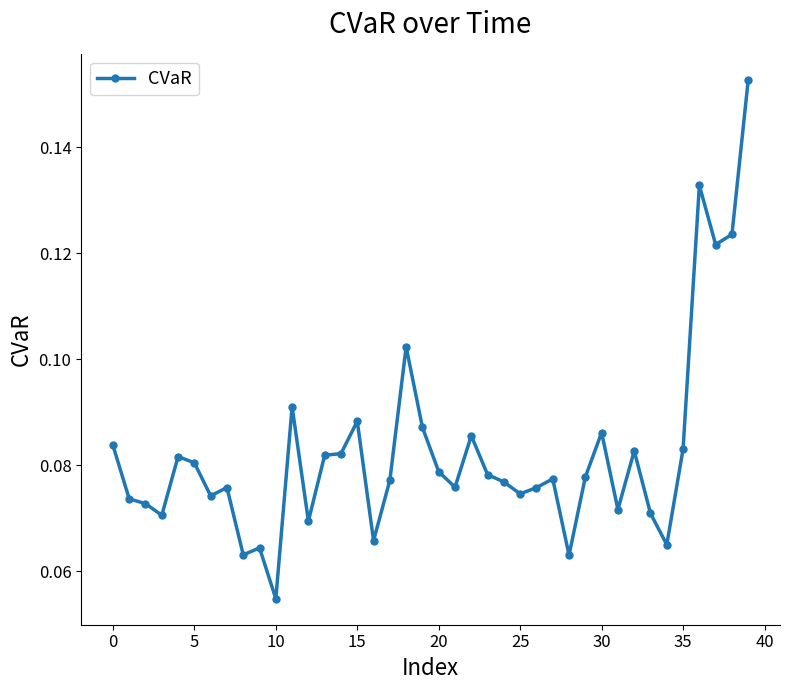

How many values are between 0 and 1?

40